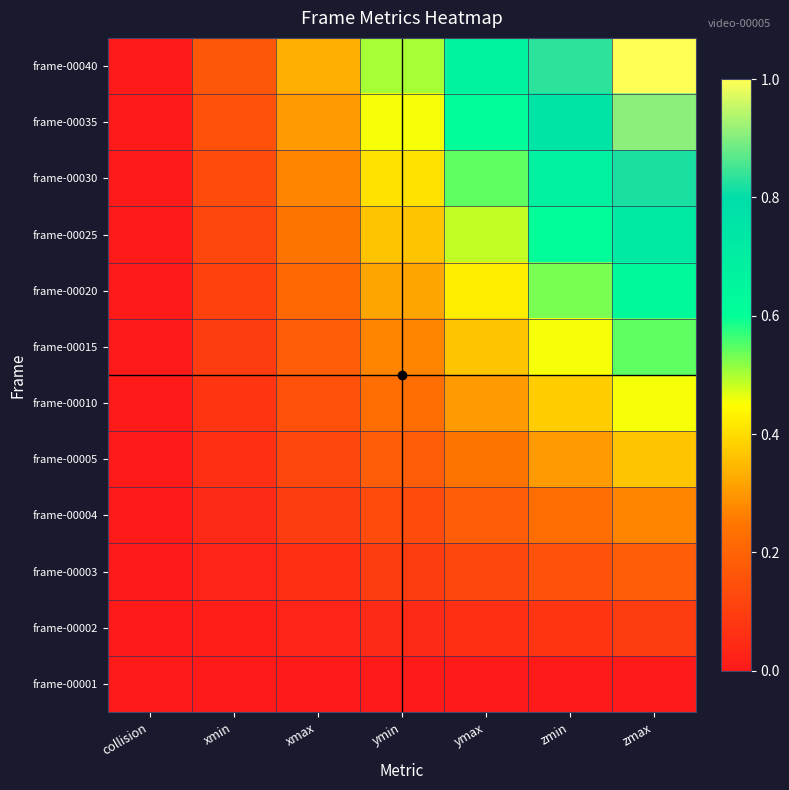

At xmin, list the series in order from largest to smallest.

frame-00040, frame-00035, frame-00030, frame-00025, frame-00020, frame-00015, frame-00010, frame-00005, frame-00004, frame-00003, frame-00002, frame-00001